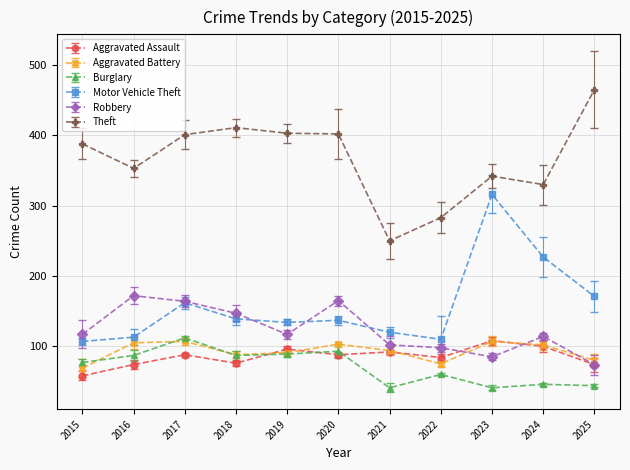

What is the difference between the highest and lowest values at 2020?

314